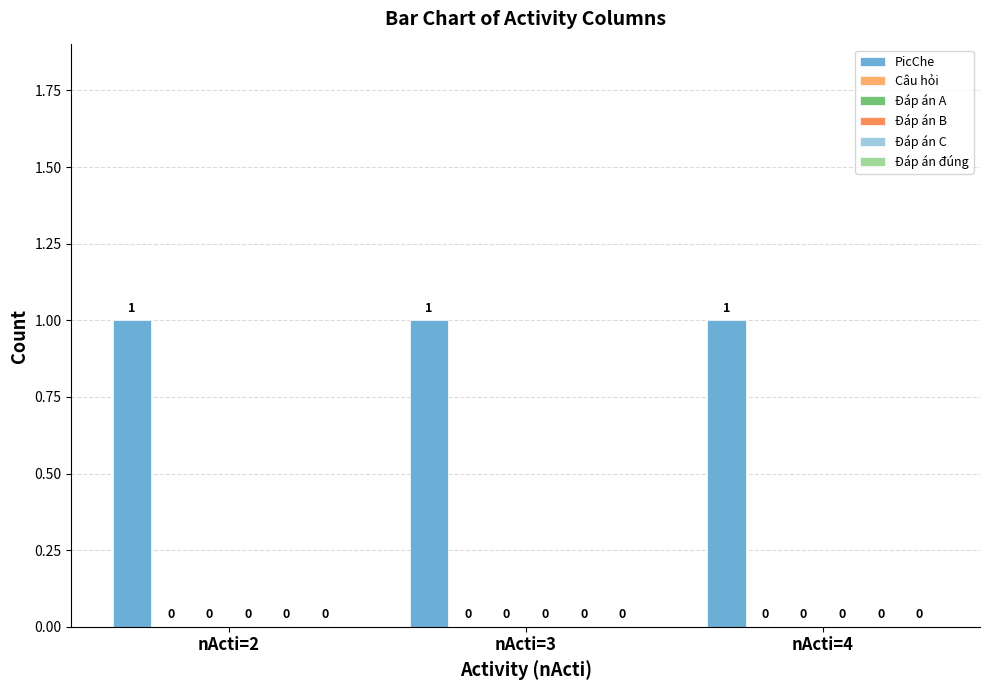

What is the total value across all series at nActi=4?

1